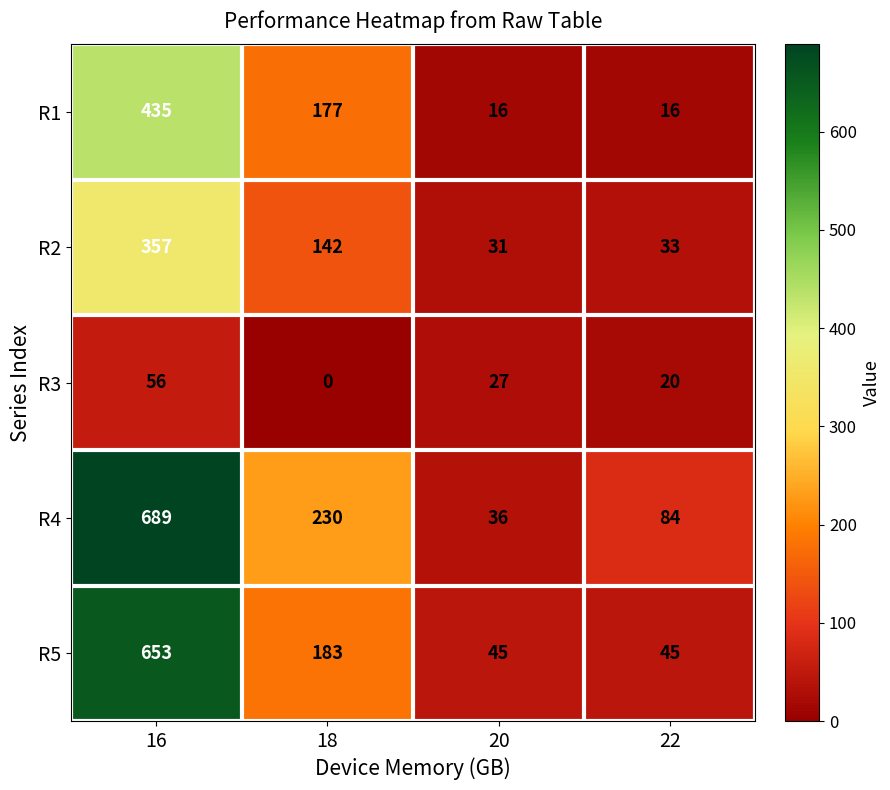

What is the sum of all R5 values?

926